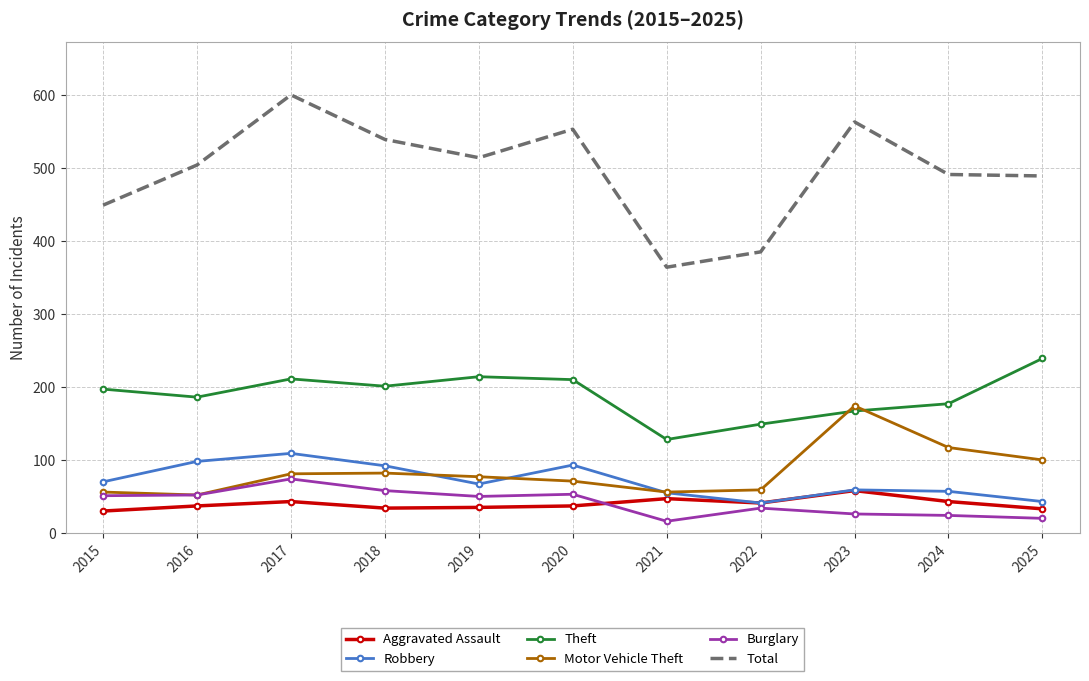

What is the maximum value shown in the chart?

600